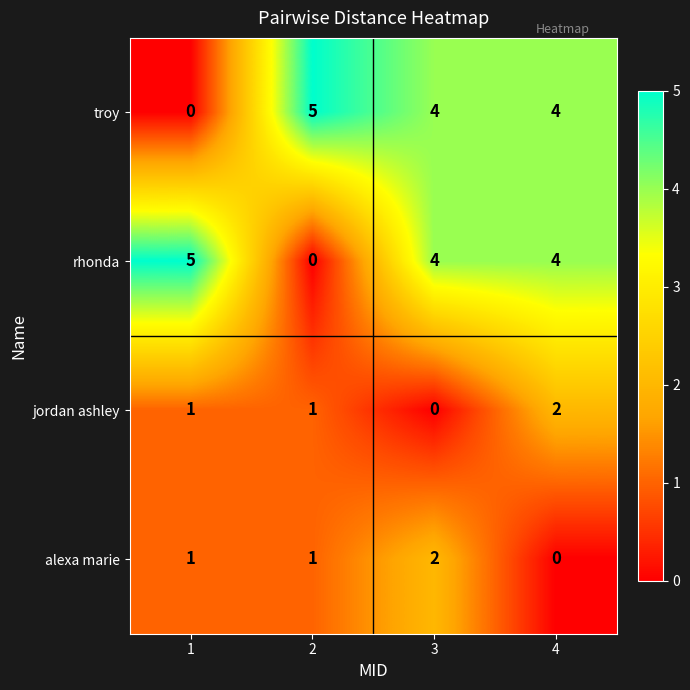

How many categories are shown in the chart?

4